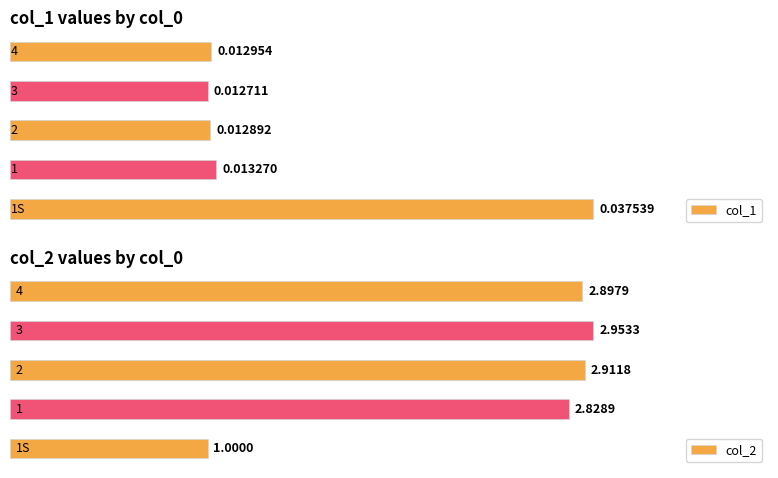

What is the label of the 3rd bar from the left?

2